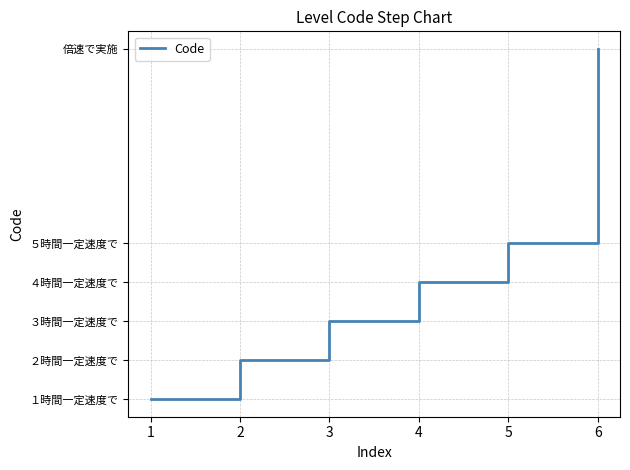

Does the chart have visible grid lines?

Yes